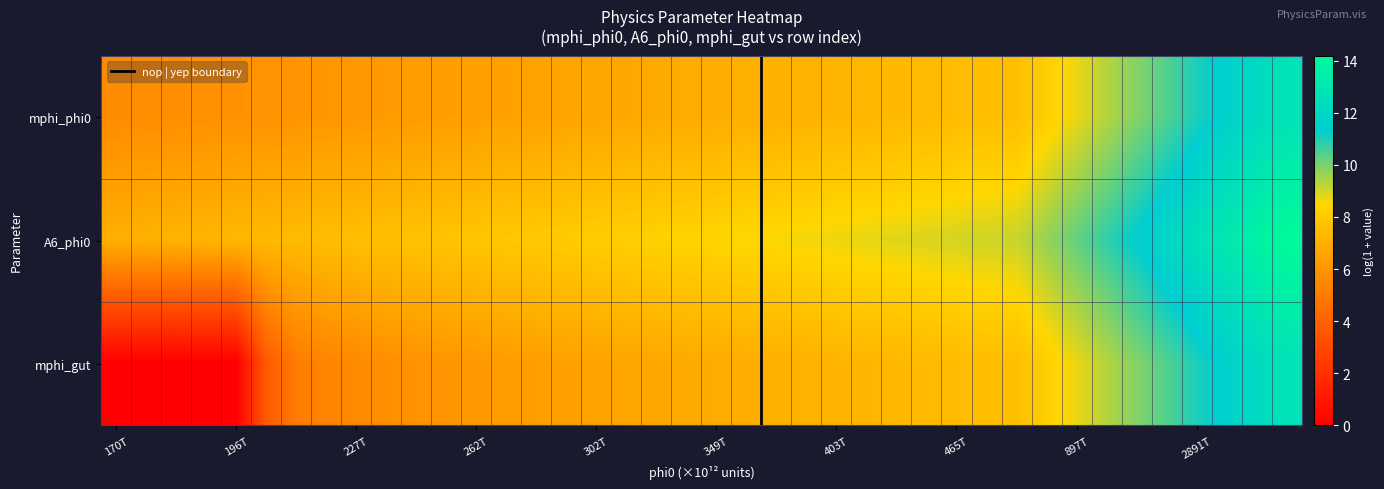

At which category is the sum across all series the highest?

39